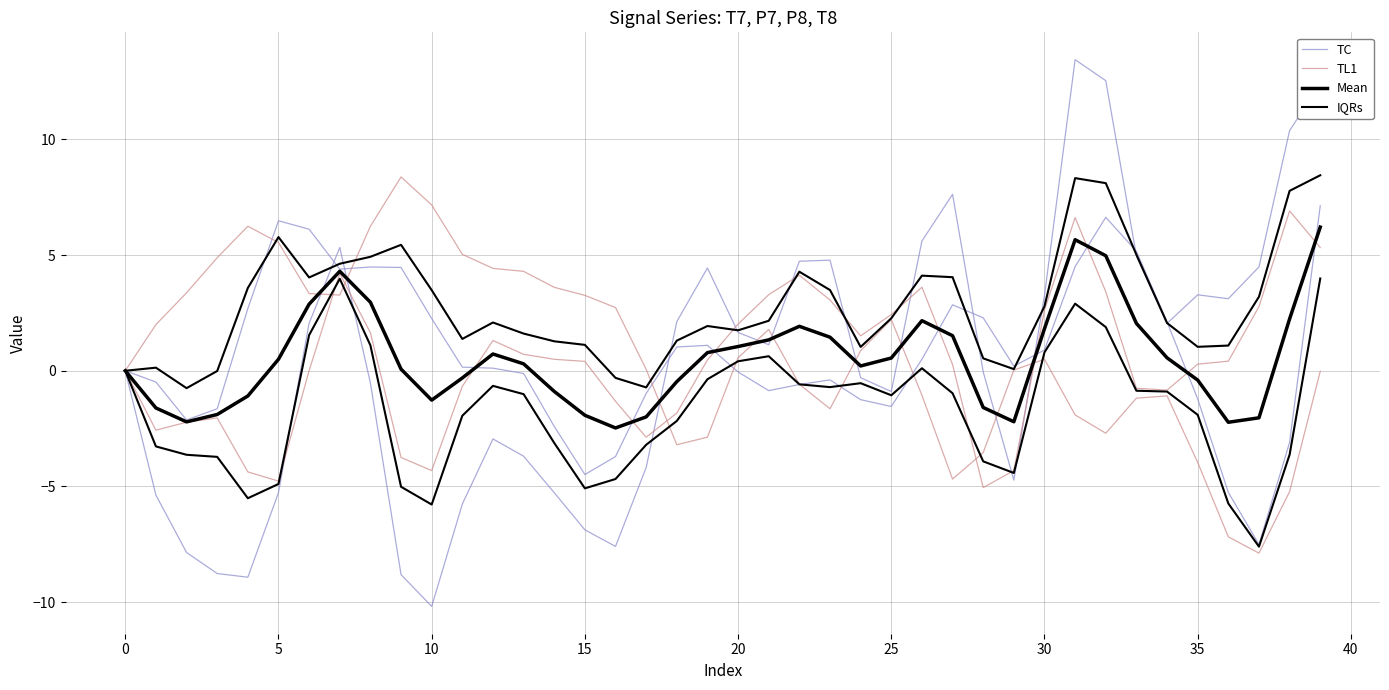

Reading left to right, what are all the values shown in this chart?

TC: 0.0	-0.5	-2.1	-1.6	2.7	6.5	6.1	4.4	4.5	4.5	2.3	0.2	0.1	-0.1	-2.4	-4.5	-3.7	-1.0	1.0	1.1	-0.1	-0.9	-0.6	-0.4	-1.2	-1.5	0.5	2.8	2.3	0.2	0.9	4.5	6.6	5.2	2.1	-1.2	-5.3	-7.5	-3.1	7.1
TL1: -0.0	2.0	3.4	4.9	6.2	5.5	3.3	3.3	6.2	8.4	7.2	5.0	4.4	4.3	3.6	3.3	2.7	0.1	-3.2	-2.9	0.6	1.8	-0.6	-1.6	0.9	2.2	-1.1	-4.7	-3.5	0.0	0.5	-1.9	-2.7	-1.2	-1.1	-4.0	-7.2	-7.9	-5.2	-0.0
Mean: 0.0	-1.6	-2.2	-1.9	-1.1	0.5	2.9	4.3	3.0	0.1	-1.3	-0.3	0.7	0.3	-0.9	-1.9	-2.5	-2.0	-0.5	0.8	1.0	1.3	1.9	1.5	0.2	0.5	2.2	1.5	-1.6	-2.2	1.8	5.7	5.0	2.0	0.6	-0.4	-2.2	-2.0	2.2	6.2
IQRs: -0.0	-3.3	-3.6	-3.7	-5.5	-4.9	1.5	4.0	1.1	-5.0	-5.8	-1.9	-0.7	-1.0	-3.1	-5.1	-4.7	-3.2	-2.2	-0.4	0.4	0.6	-0.6	-0.7	-0.5	-1.1	0.1	-1.0	-3.9	-4.4	0.8	2.9	1.9	-0.9	-0.9	-1.9	-5.7	-7.6	-3.6	4.0